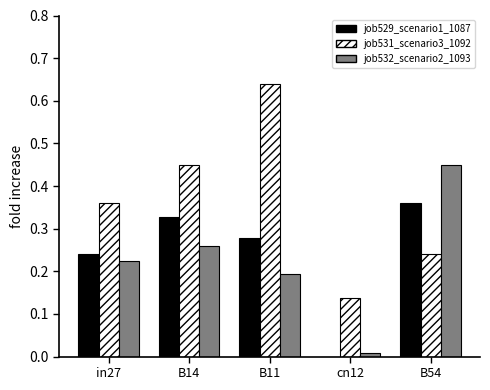

At which category does the chart reach its peak across all series?

B11